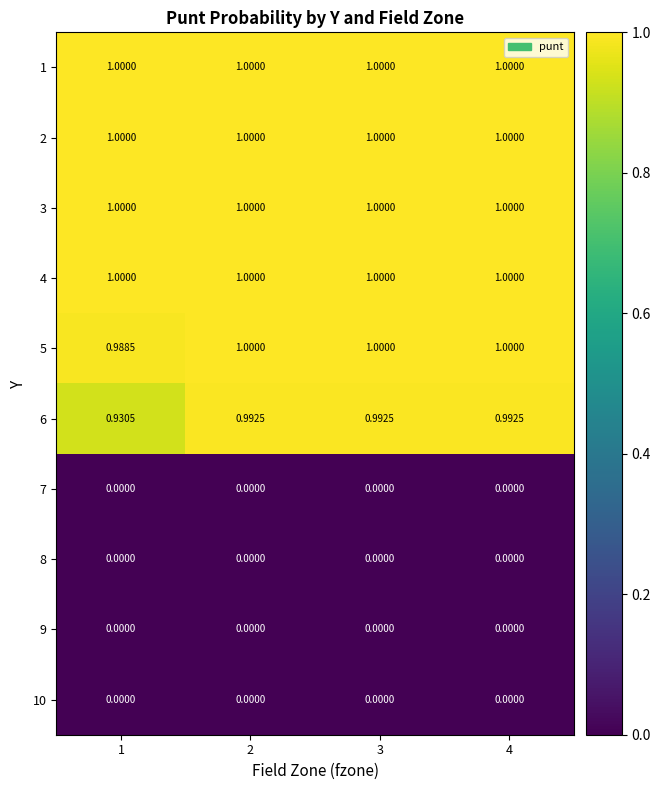

Between 1 and 2, which series saw the biggest shift?

6